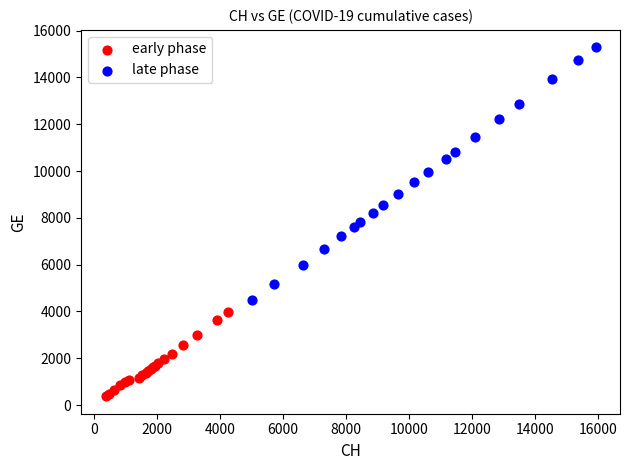

Which series reaches the minimum Y coordinate?

early phase